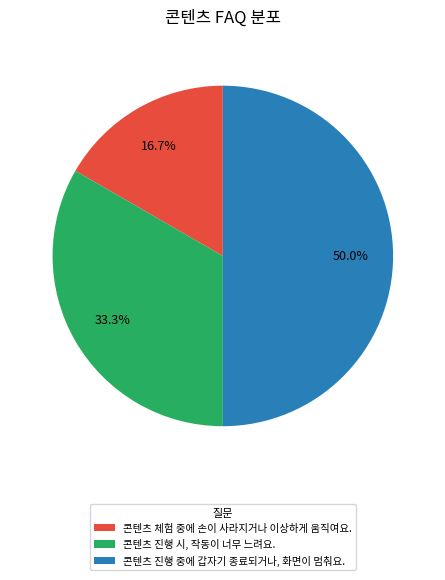

Which category has the smallest portion of the pie?

콘텐츠 체험 중에 손이 사라지거나 이상하게 움직여요.